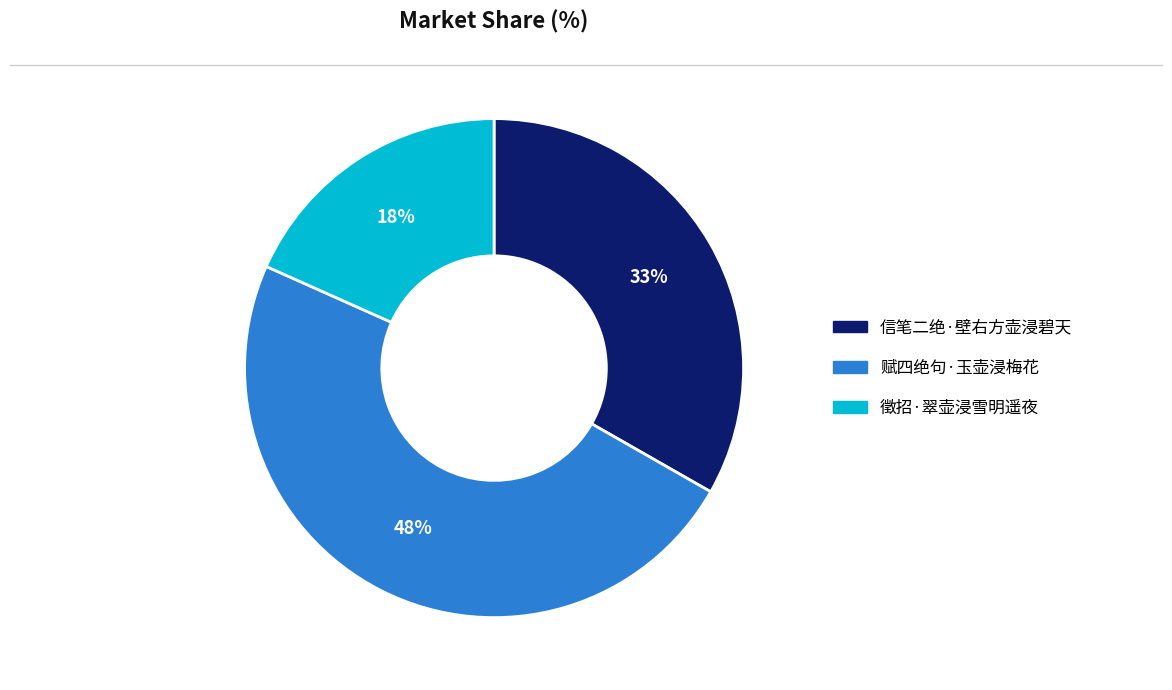

The 徵招·翠壶浸雪明遥夜 slice represents 28% of the pie. True or false?

False